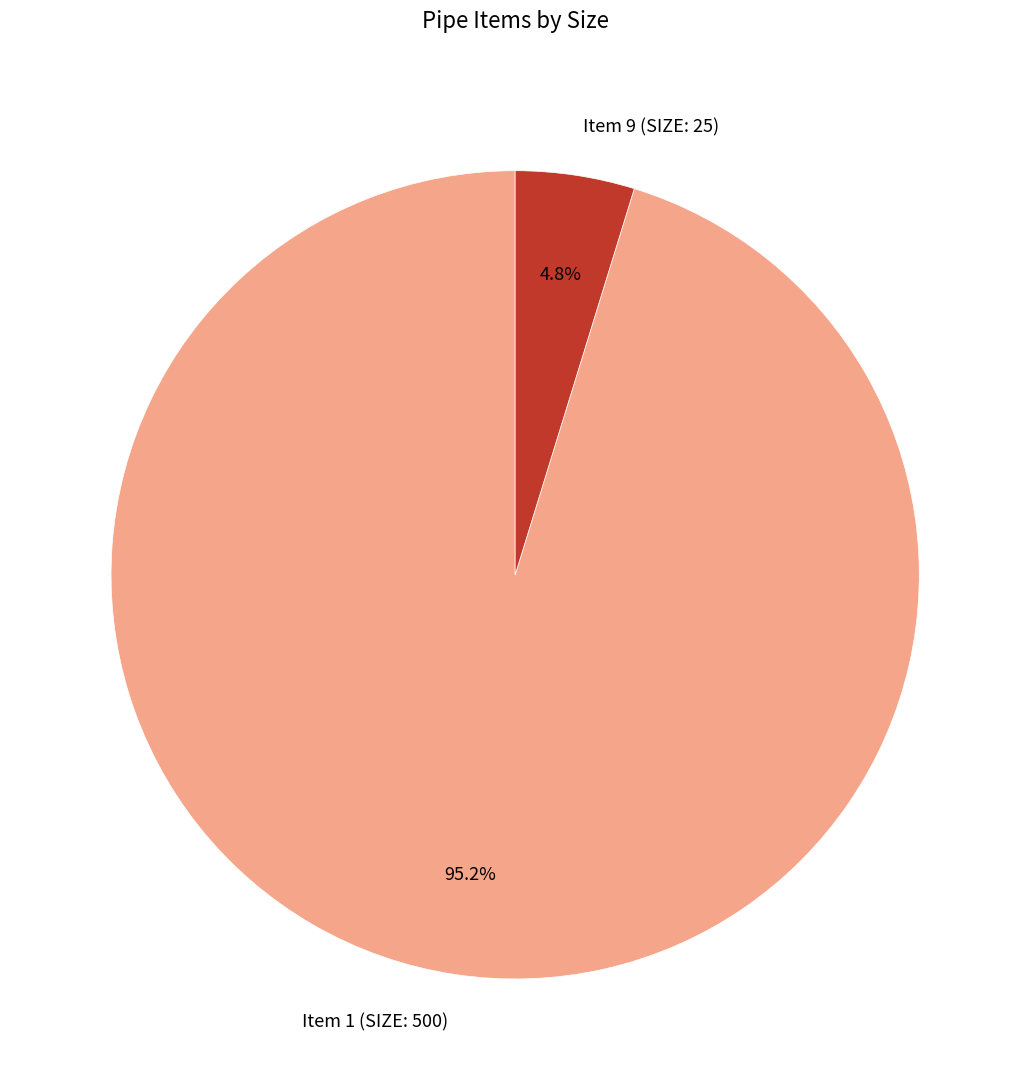

What is the total percentage of Item 1 (SIZE: 500) and Item 9 (SIZE: 25)?

100.0%